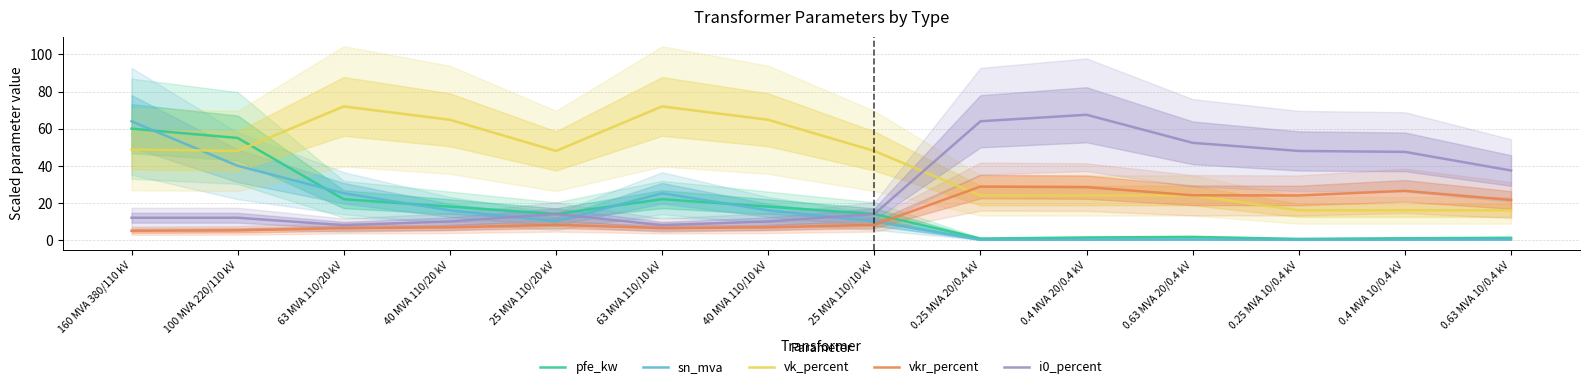

Is it true that vkr_percent equals 28.5 at 0.4 MVA 20/0.4 kV?

True